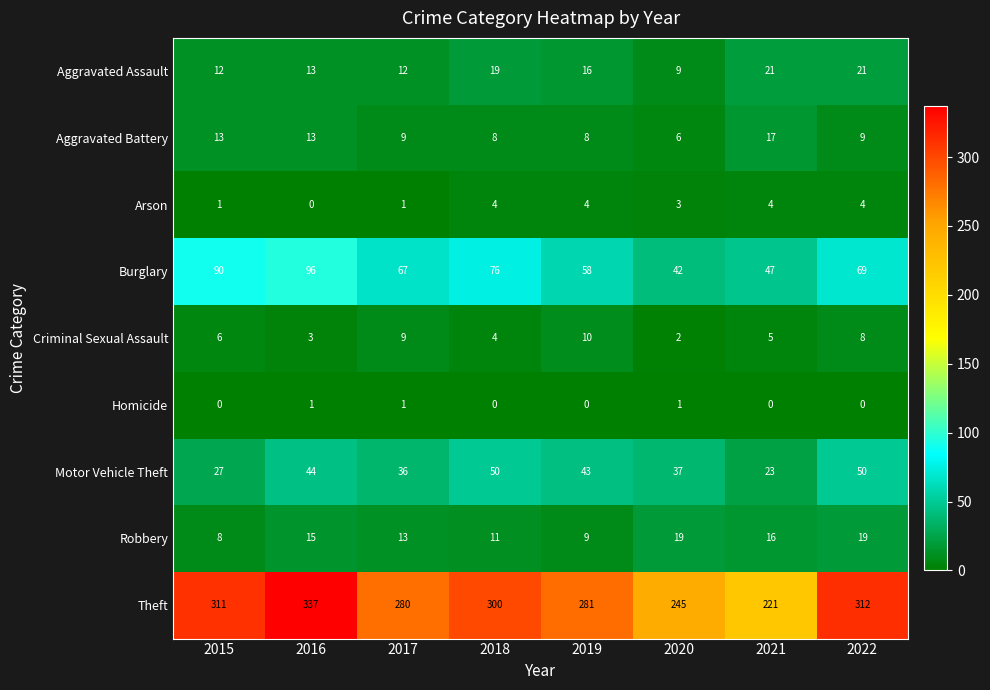

Which series has the widest spread of values?

Theft